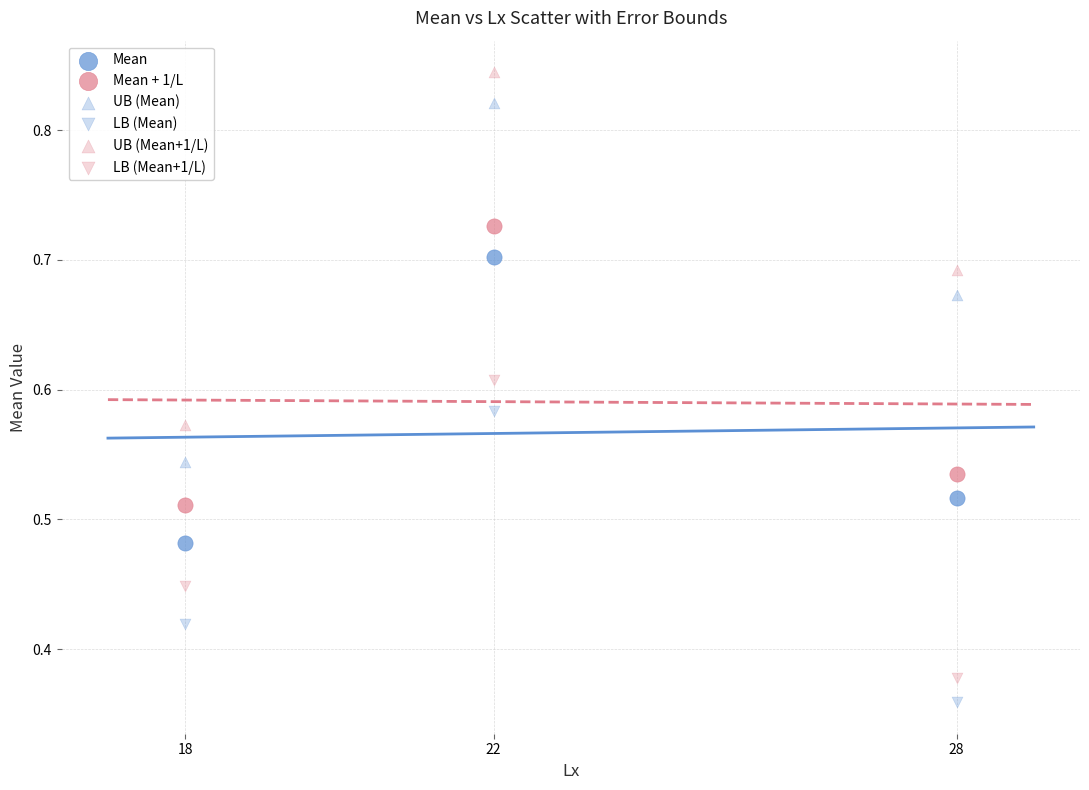

How many data points are displayed?

18